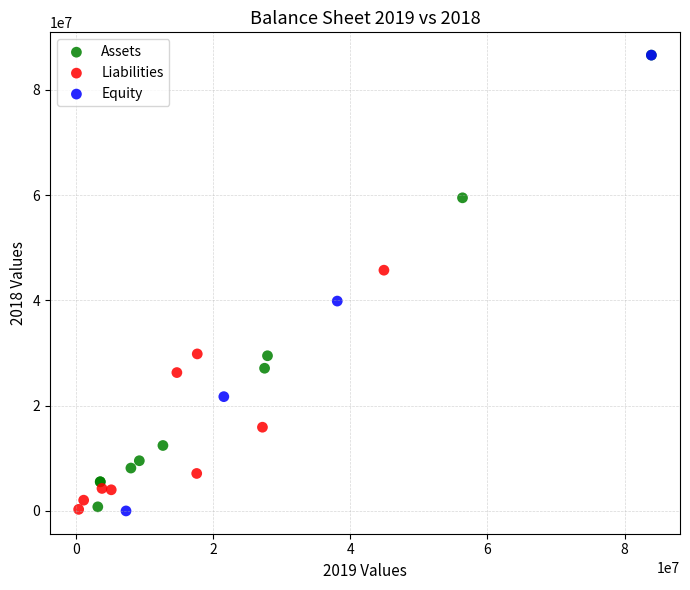

Which series has the widest spread of Y values?

Equity